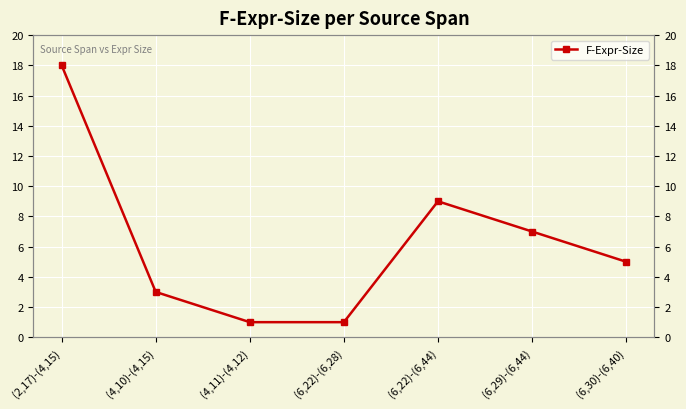

What is the label of the 7th point from the right?

(2,17)-(4,15)